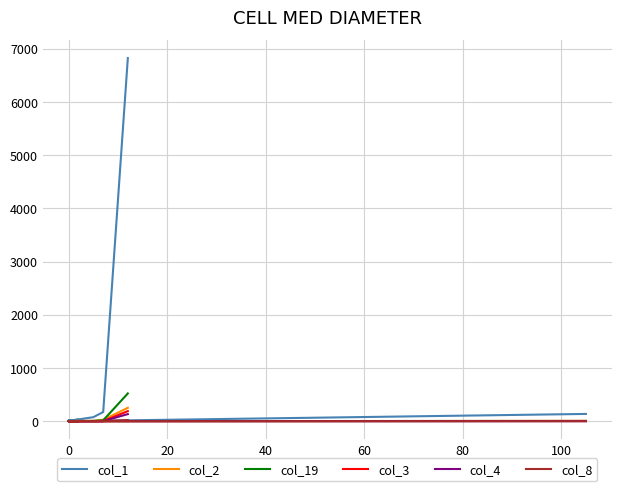

What is the label of the 18th point from the right?

20